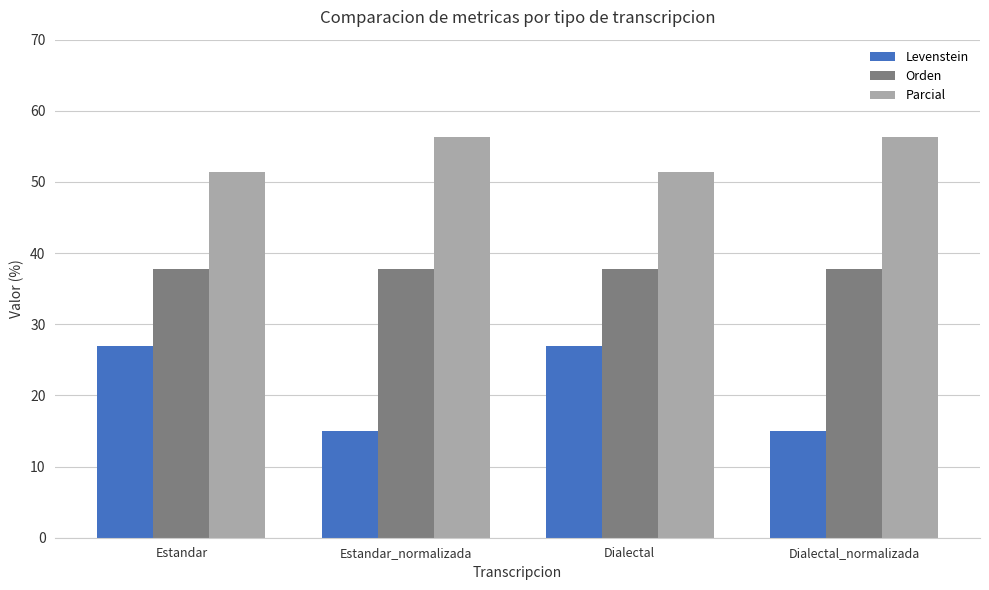

What value does the Levenstein series have at Estandar_normalizada?

15.0